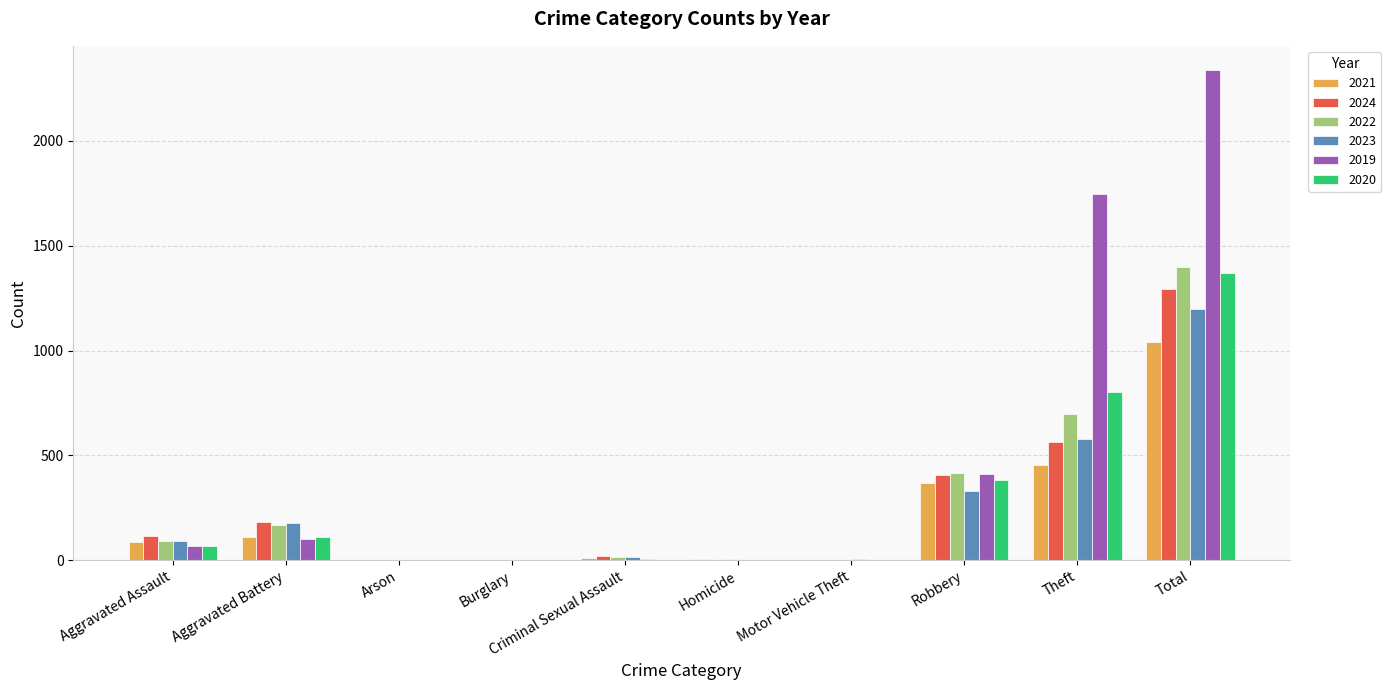

At which label does 2020 reach its peak?

Total